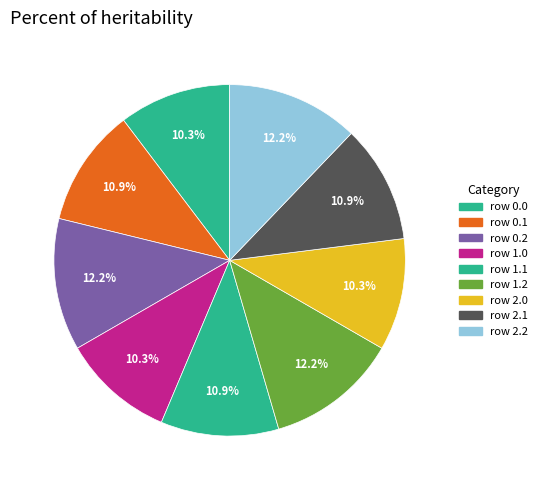

How many slices are in this pie chart?

9